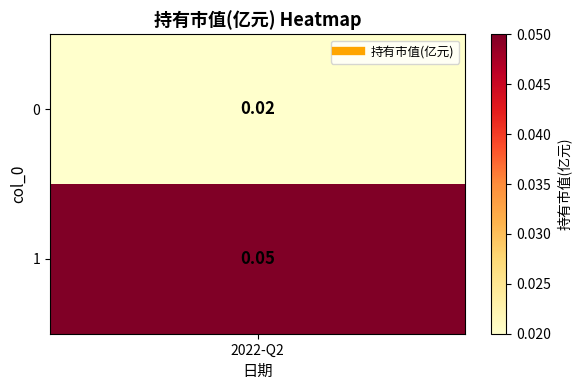

The chart shows a value of 0.0 at 0. True or false?

False